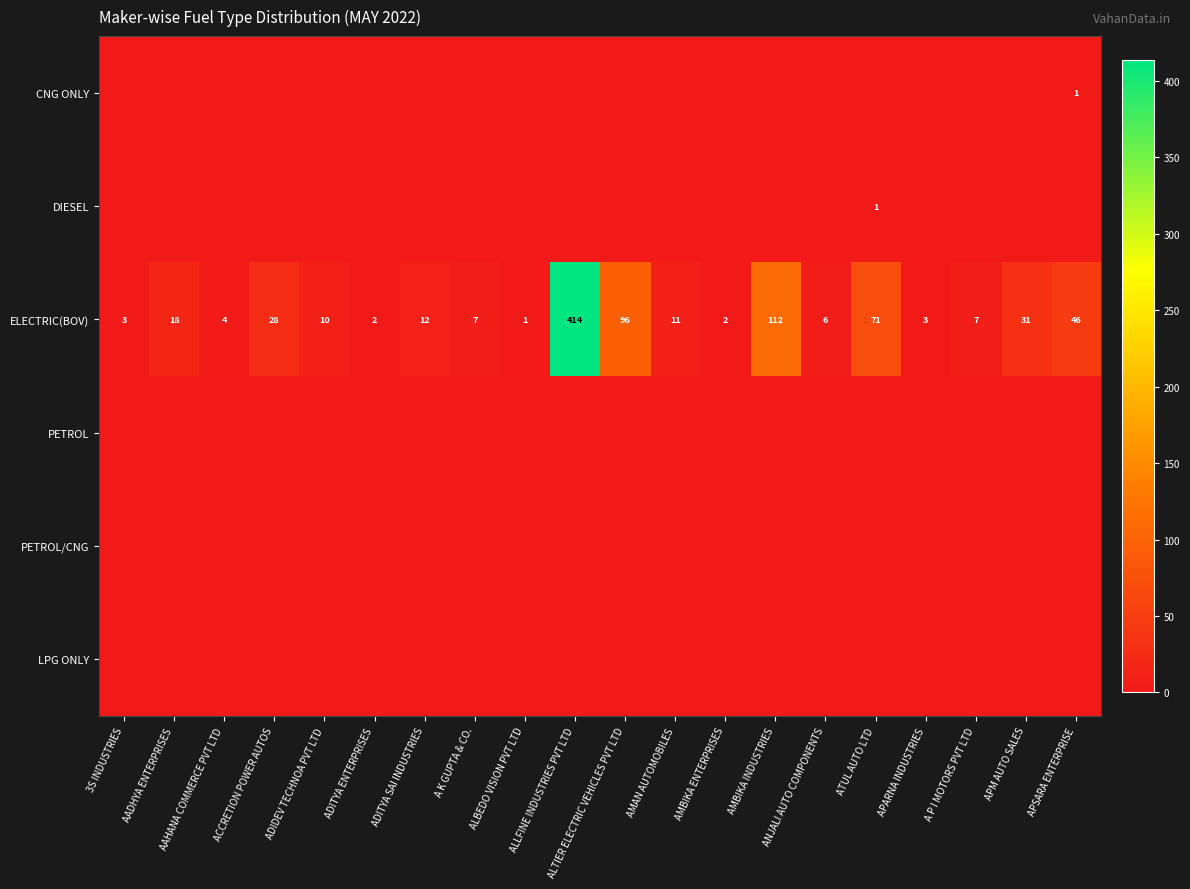

At which category does the chart reach its peak across all series?

ALLFINE INDUSTRIES PVT LTD